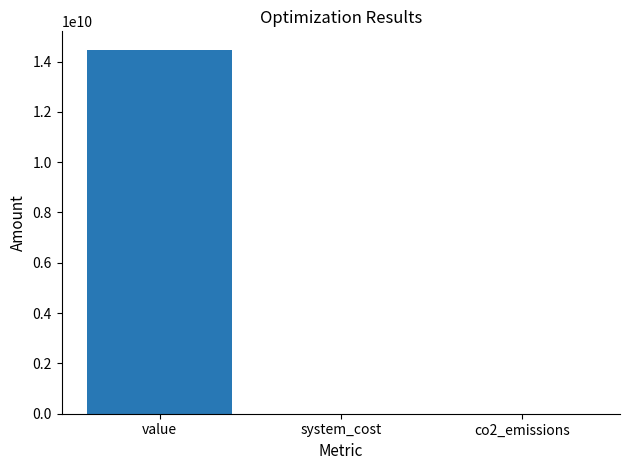

Between co2_emissions and value, which is larger?

value